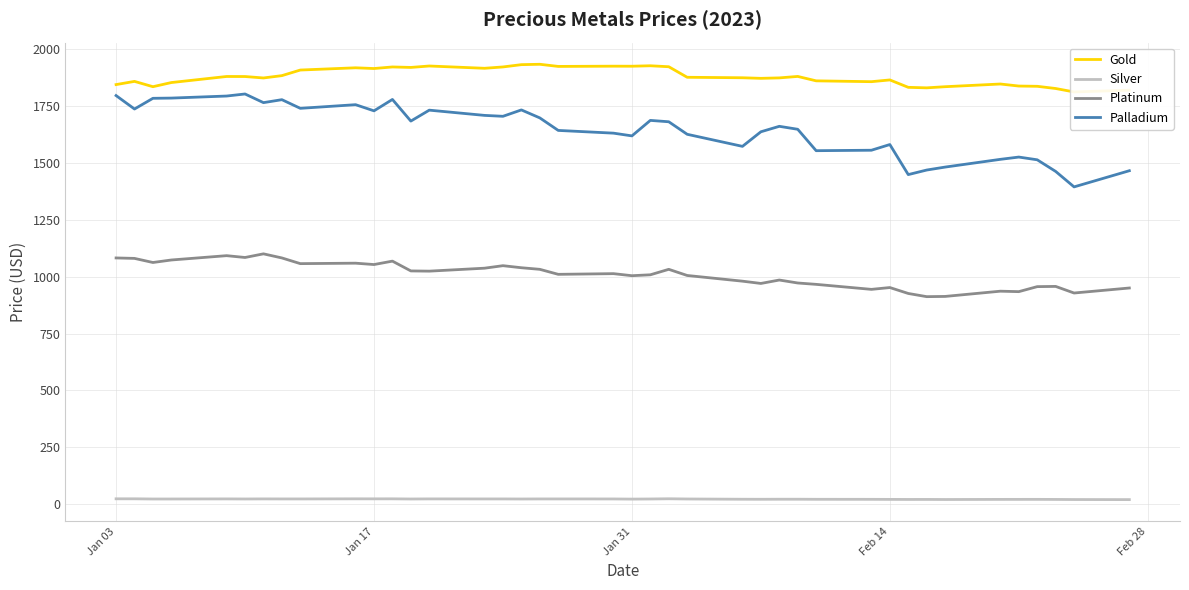

True or false: Platinum and Silver cross at least once.

False